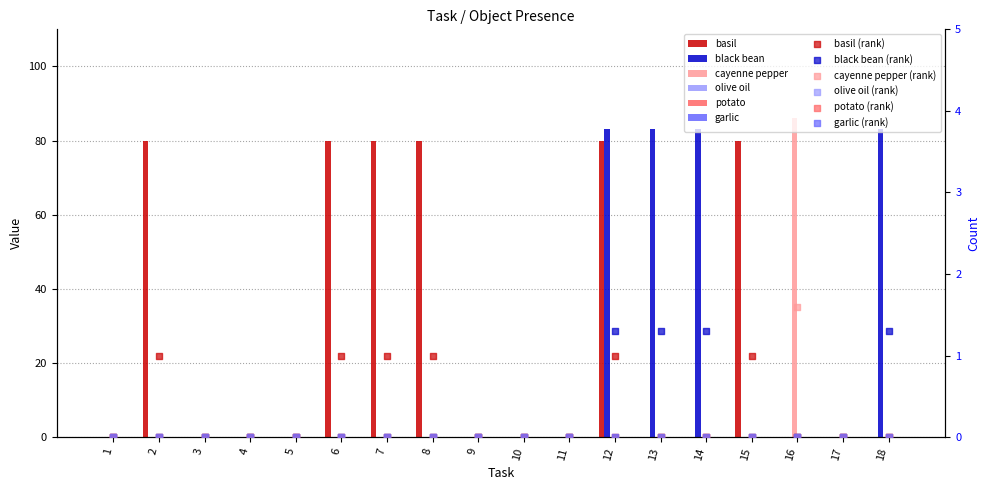

Which series contains the highest Y value?

cayenne pepper